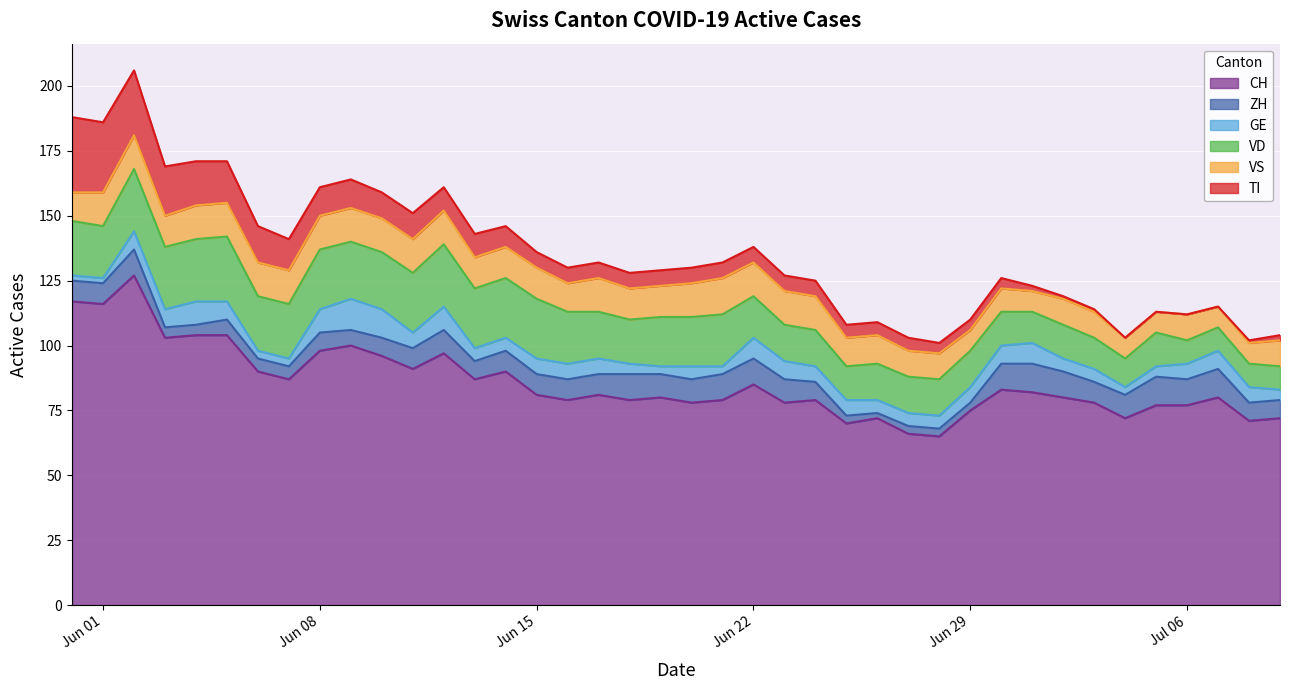

Is it true that CH equals 39 at 38?

False